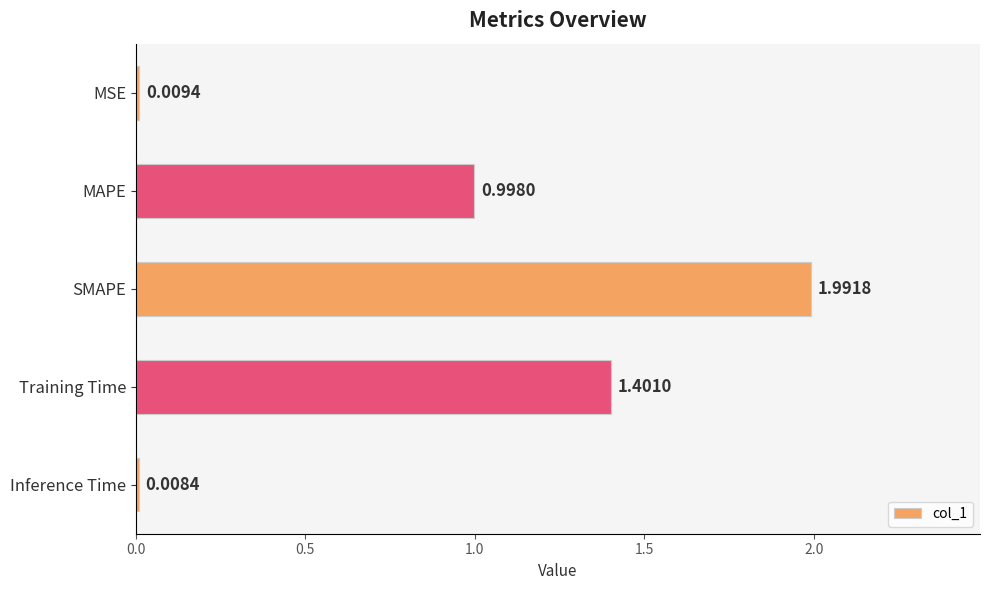

What is the change in value from MAPE to Inference Time?

-1.0